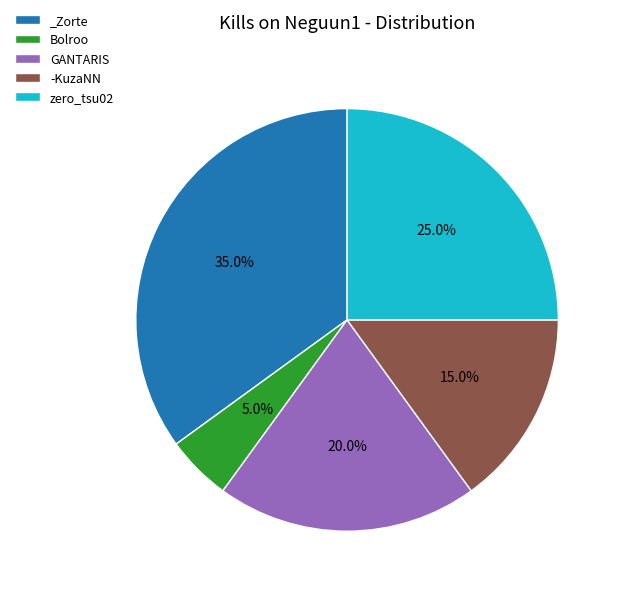

Which has a higher value, -KuzaNN or GANTARIS?

GANTARIS